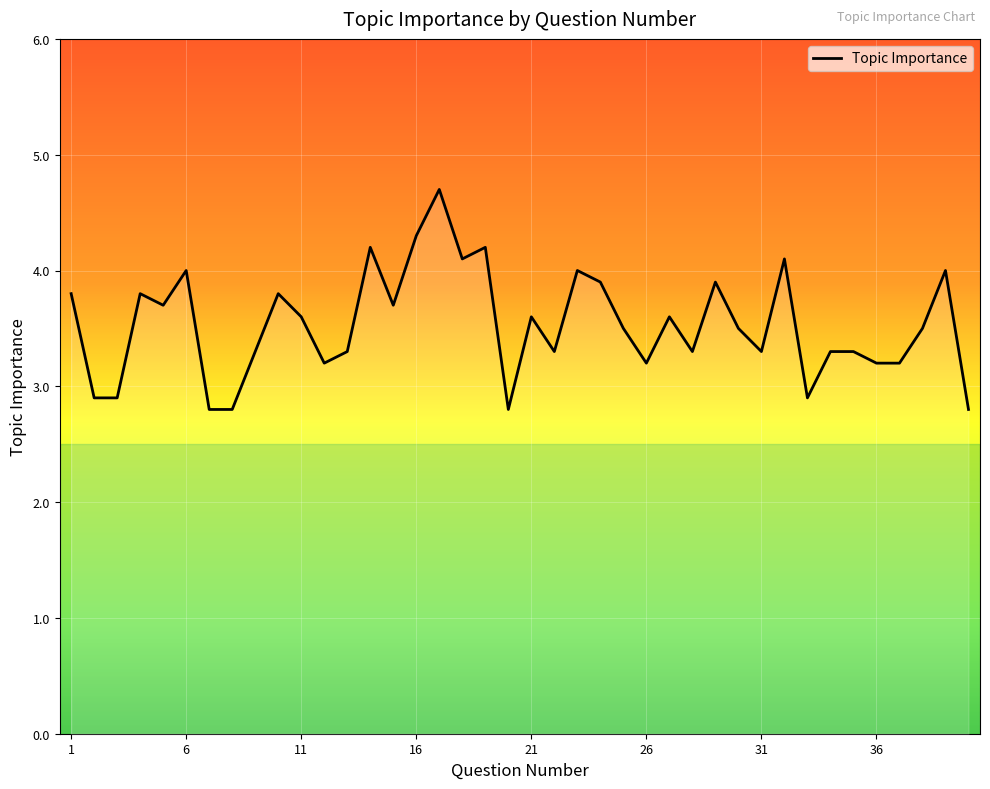

What is the maximum value shown in the chart?

4.7